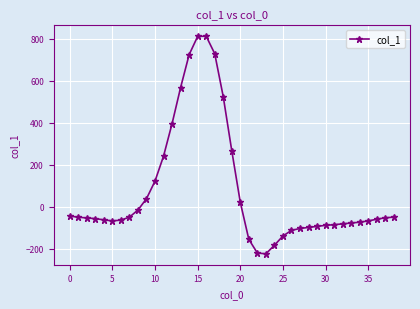

What is the difference between the second highest and second lowest values?

1033